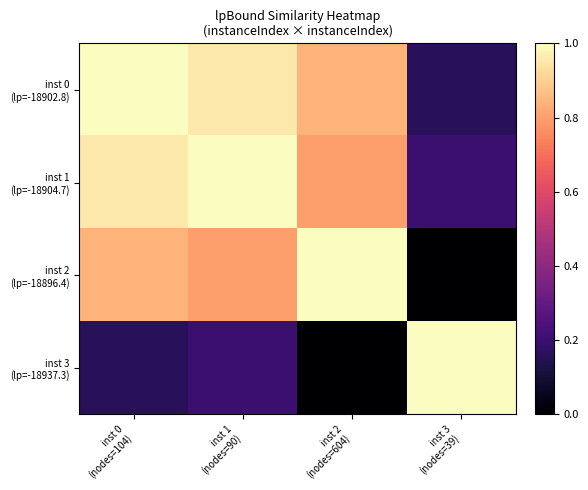

What is the difference between the highest and lowest values at inst 2
(nodes=604)?

1.0